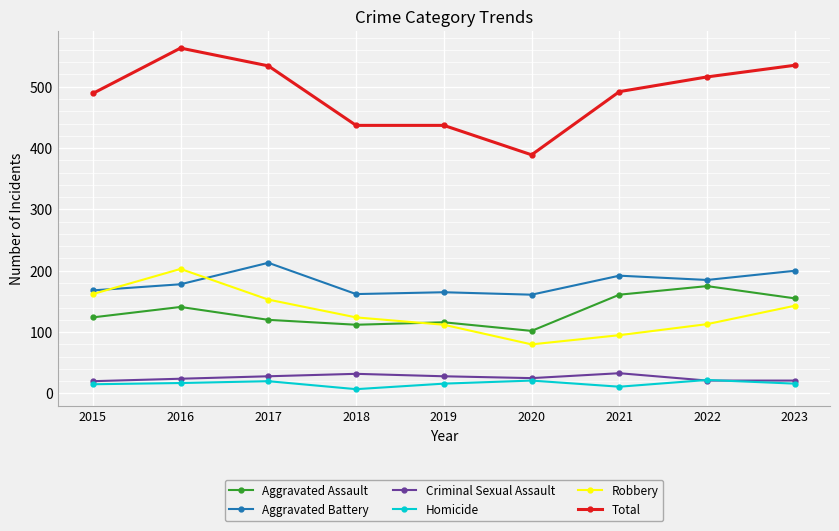

True or false: Total and Homicide intersect in this chart.

False